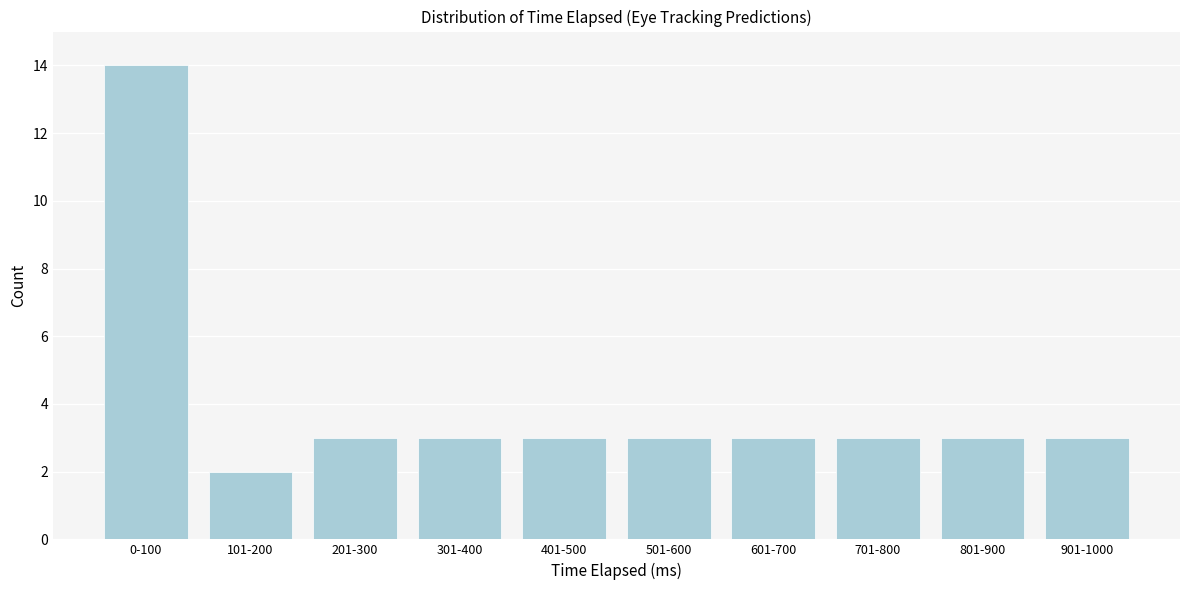

Reading left to right, what are all the values shown in this chart?

0-100=14	101-200=2	201-300=3	301-400=3	401-500=3	501-600=3	601-700=3	701-800=3	801-900=3	901-1000=3